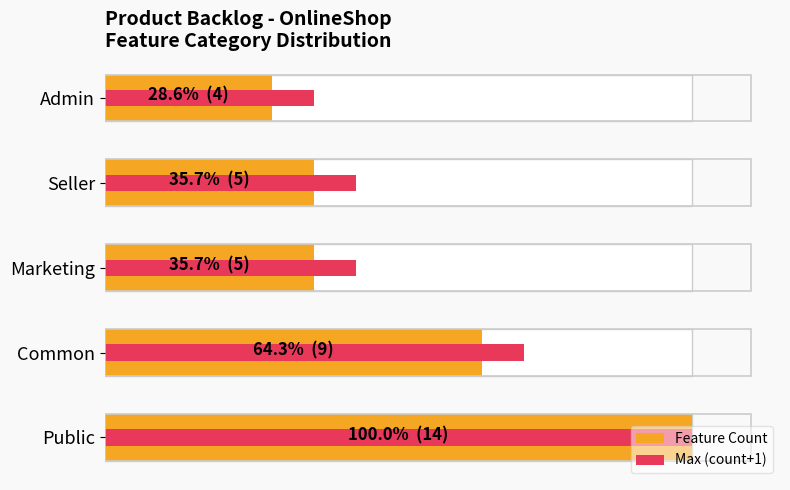

What is the spread (max minus min) of values at Marketing?

1